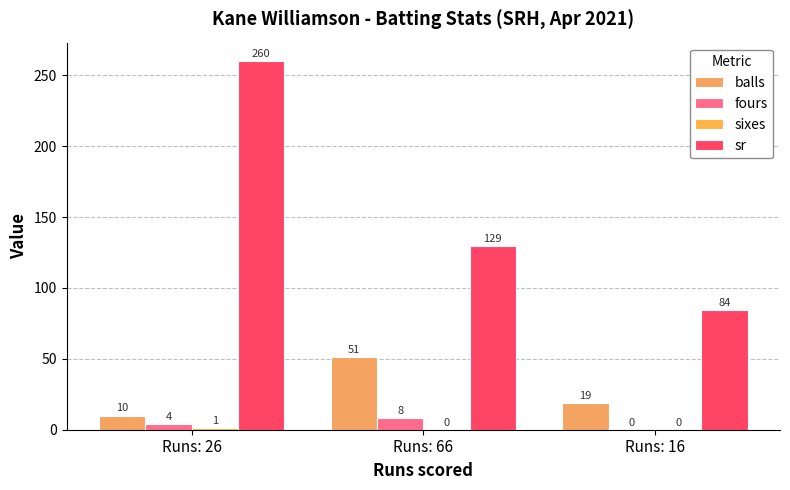

Which category has the highest value across all series?

Runs: 26